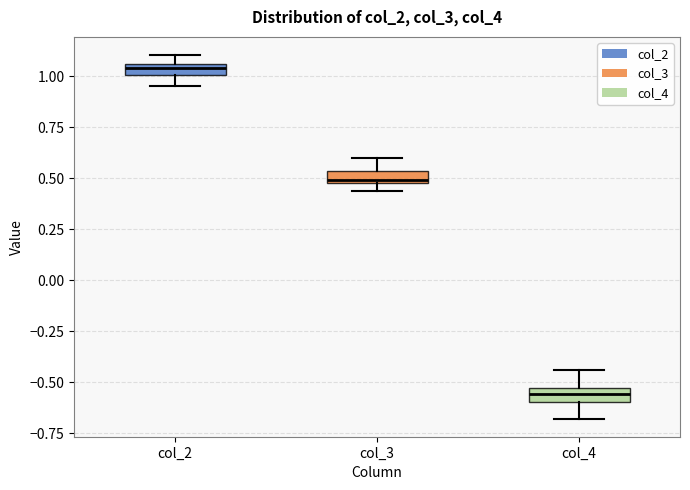

Which box has the highest median line?

col_2